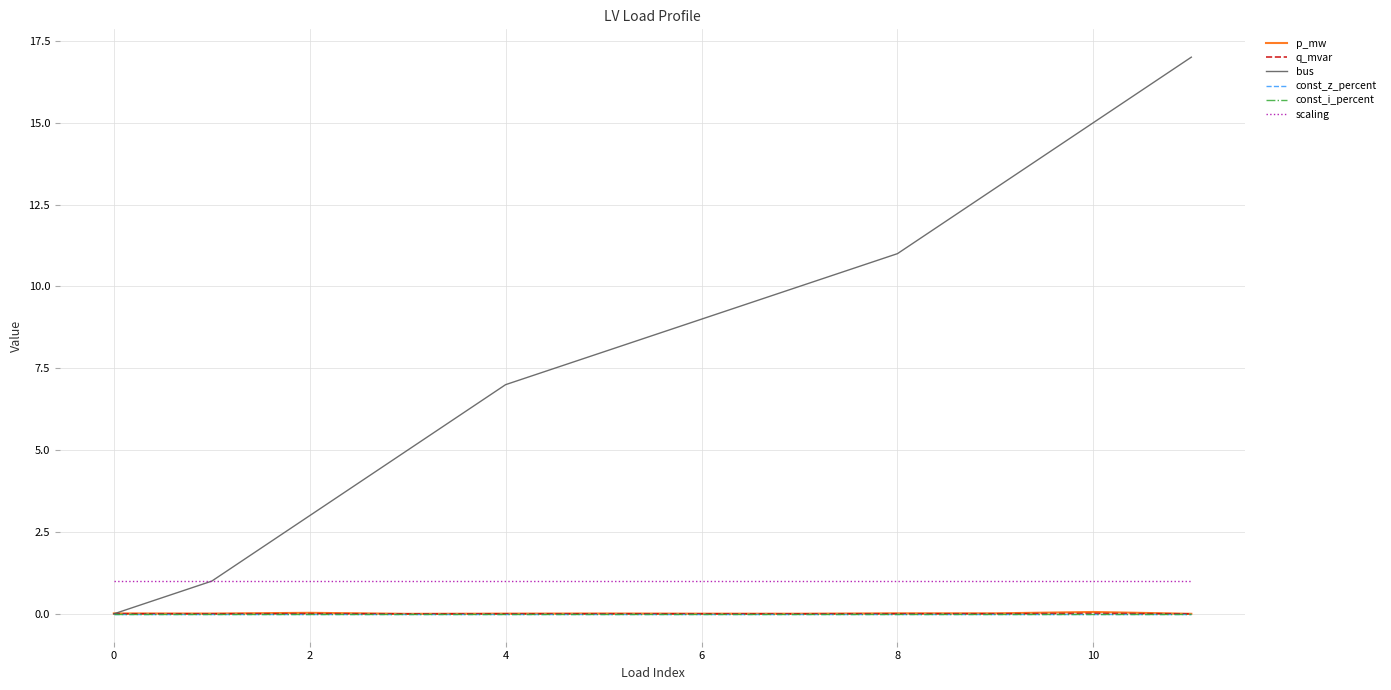

True or false: const_z_percent and p_mw cross at least once.

False